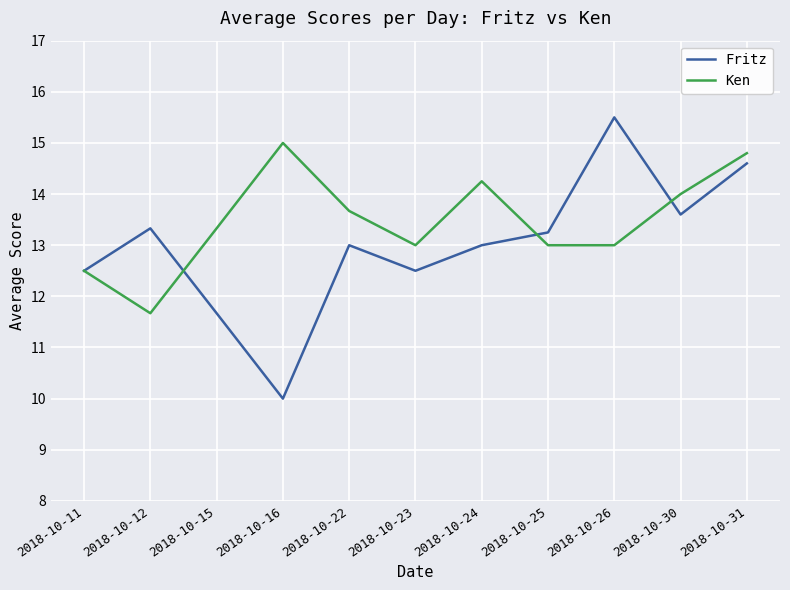

Which series has the largest total across all categories?

Ken